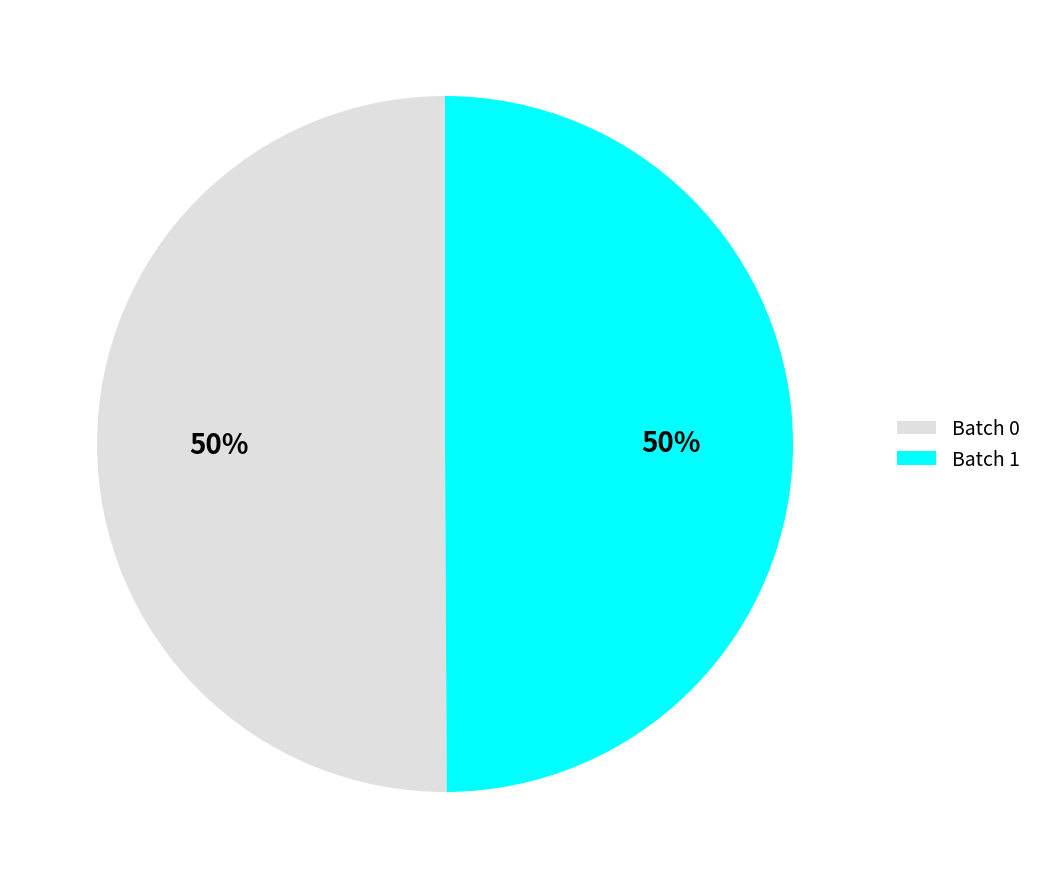

To the nearest percent, what is the average slice percentage?

50%